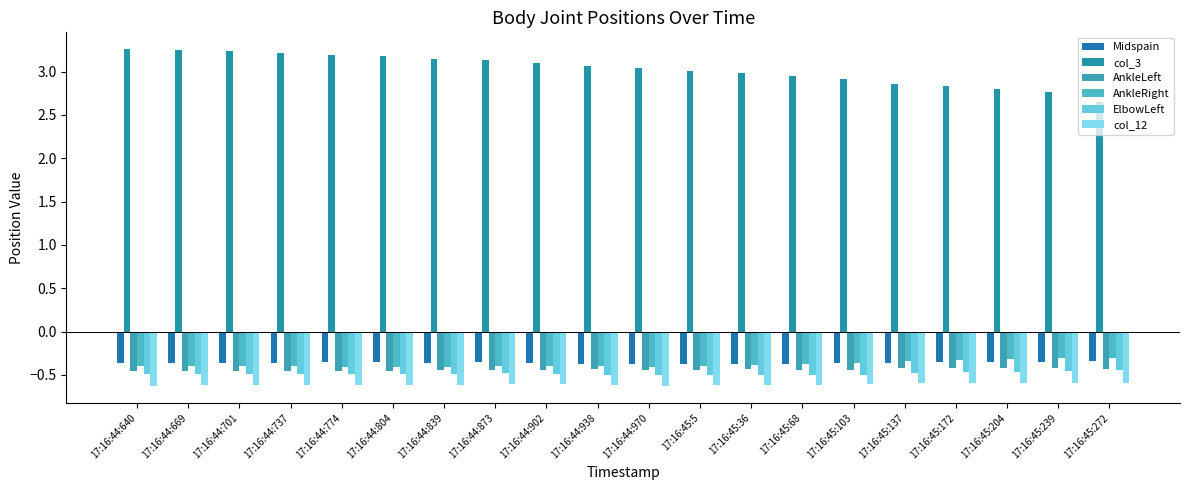

How many bars are there in total?

120